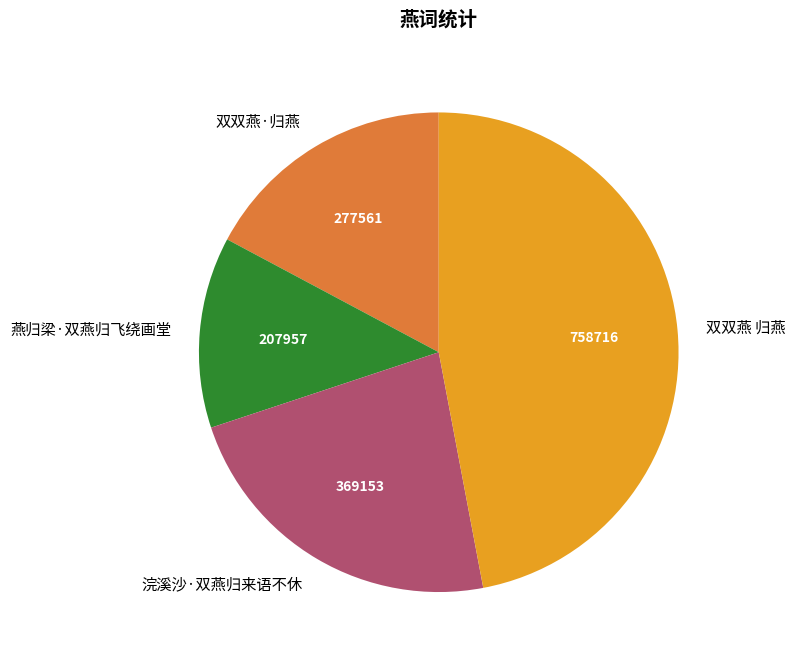

Combined, do 燕归梁·双燕归飞绕画堂 and 浣溪沙·双燕归来语不休 account for over 50%?

No